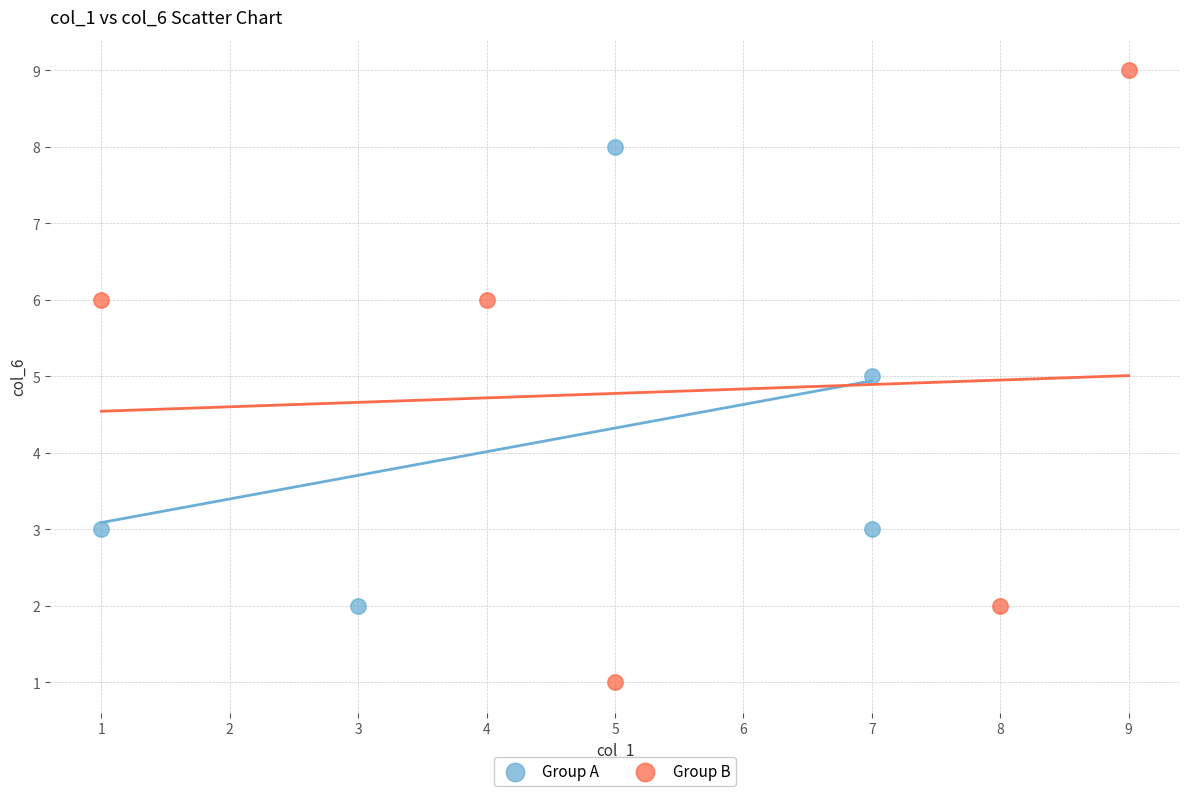

Which series has the widest spread of Y values?

Group B